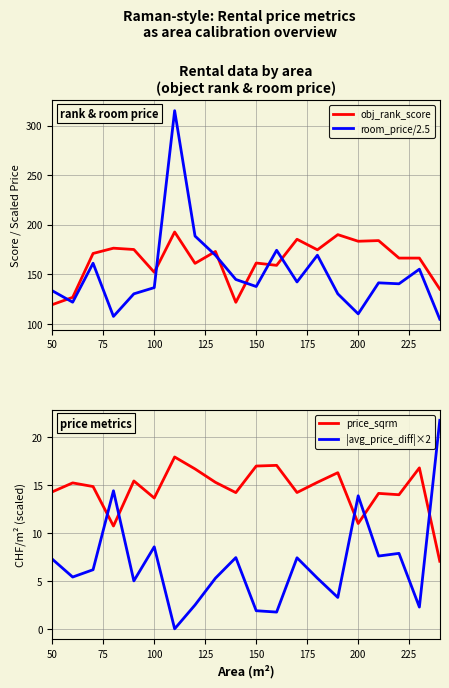

True or false: obj_rank_score and room_price/2.5 intersect in this chart.

True